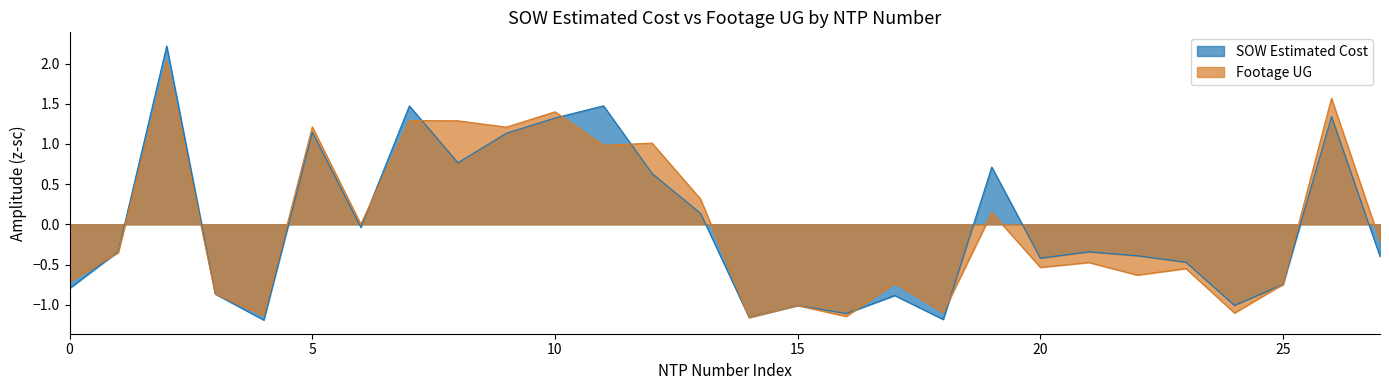

How many data points in Footage UG are less than 0?

16